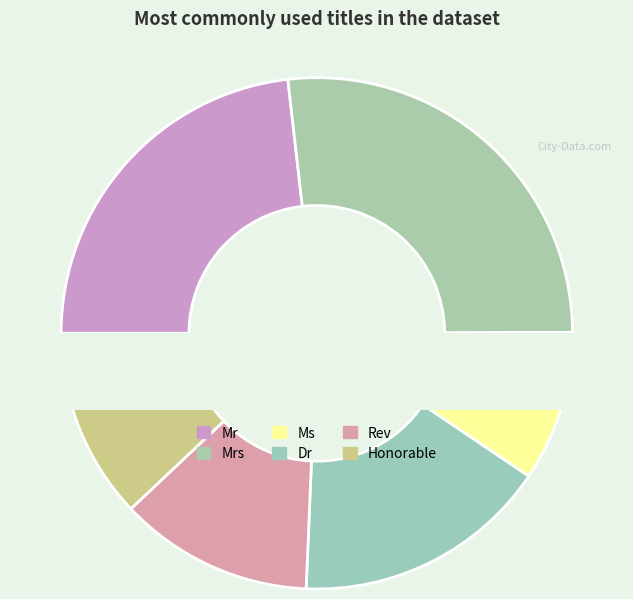

What percentage is the Dr slice, to the nearest percent?

16%